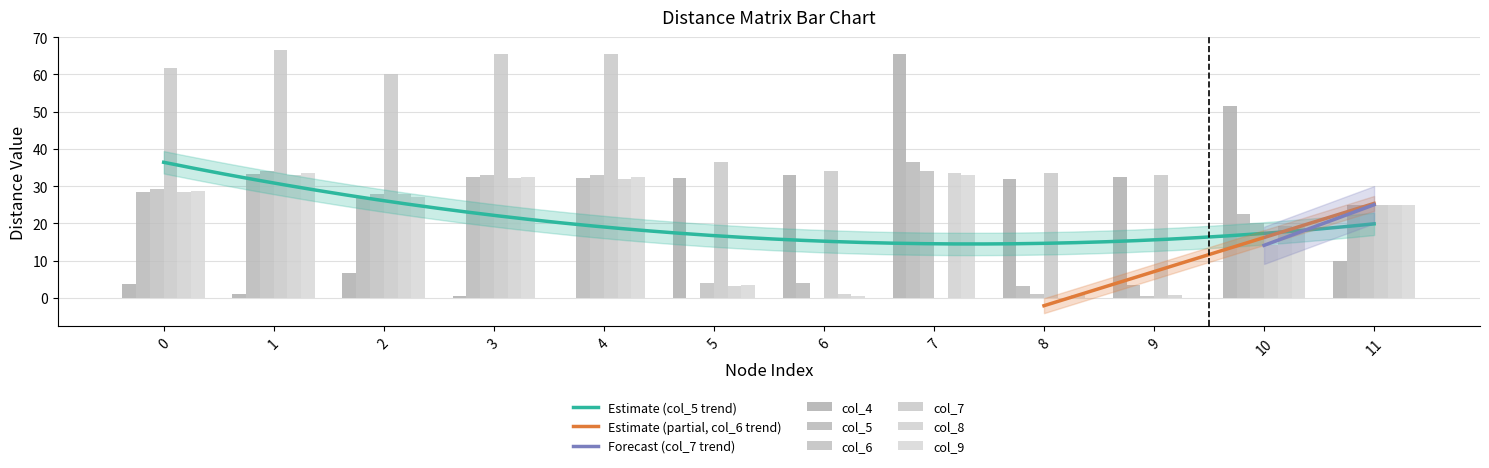

Is it true that col_9 equals 49.3 at 7?

False